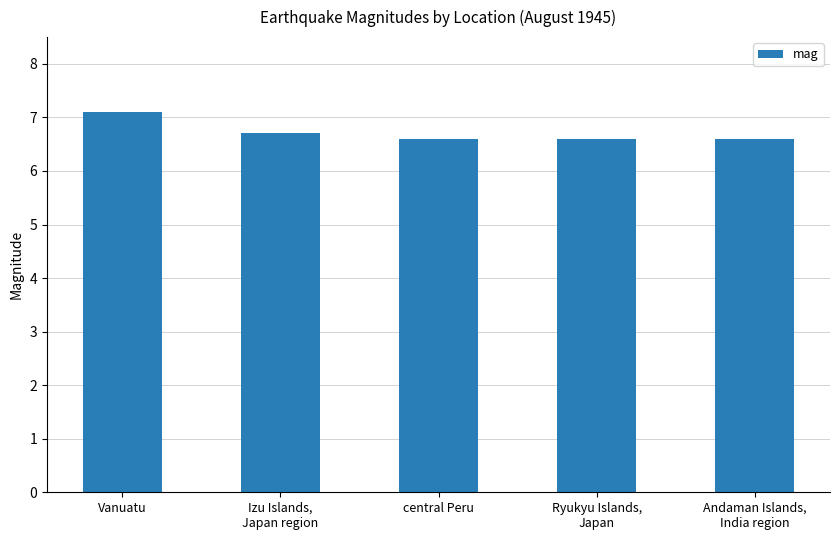

What position from the right is central Peru?

3